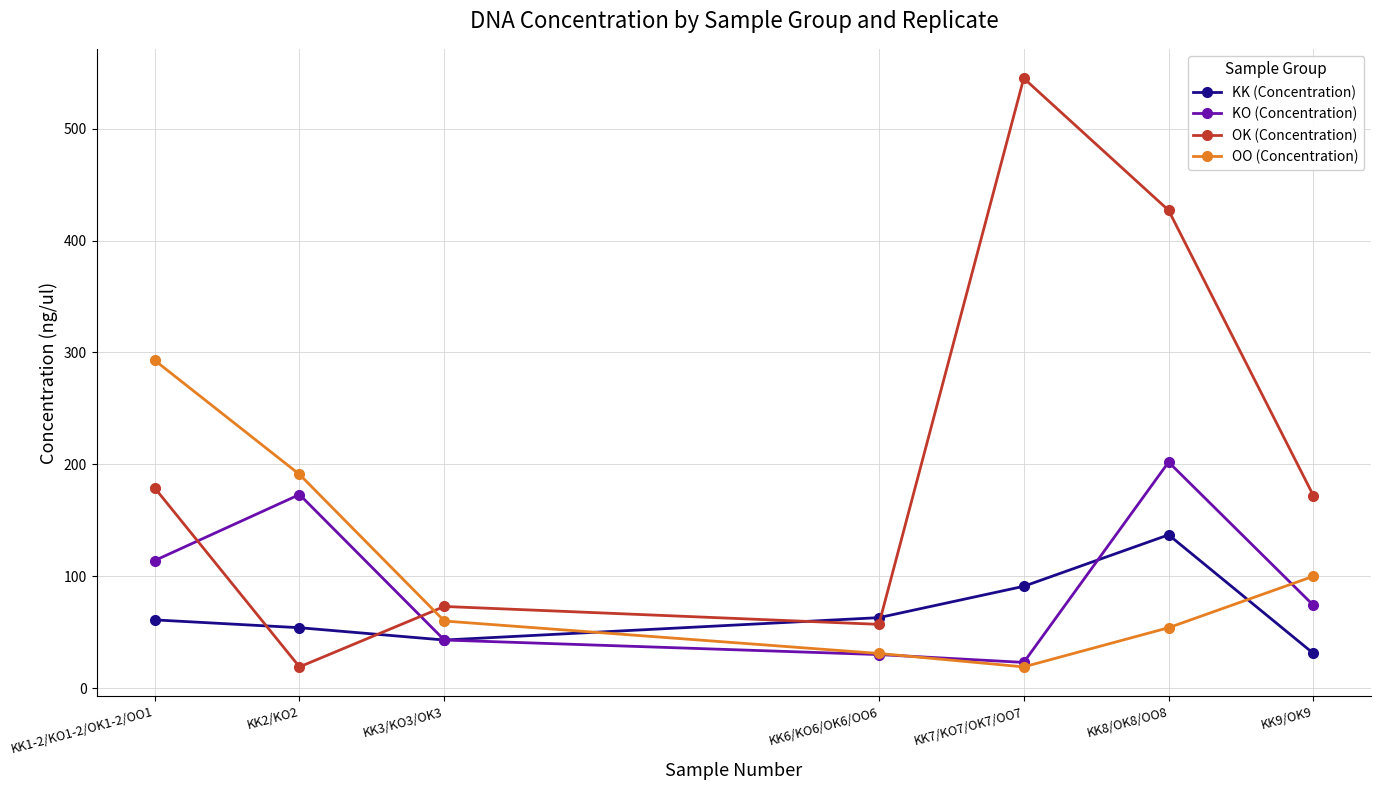

Between KK2/KO2 and KK6/KO6/OK6/OO6, which series saw the biggest shift?

OO (Concentration)